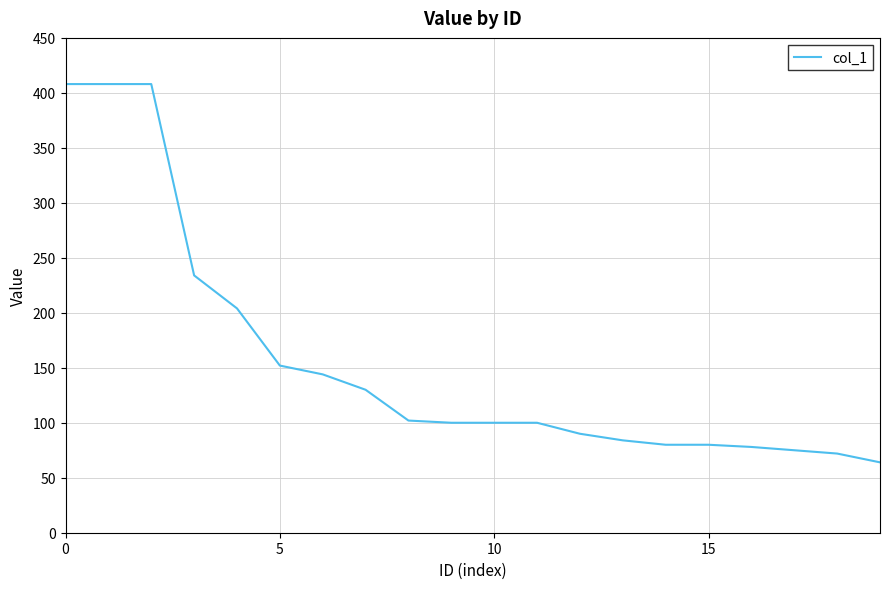

What is the minimum value shown in the chart?

64